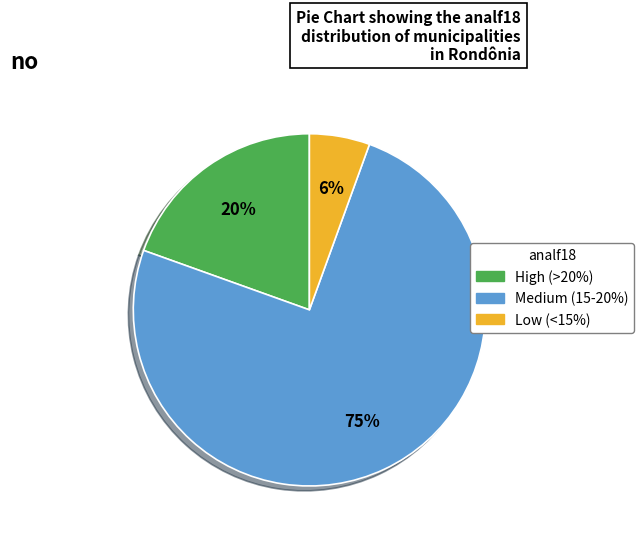

Count the number of slices in the pie.

3